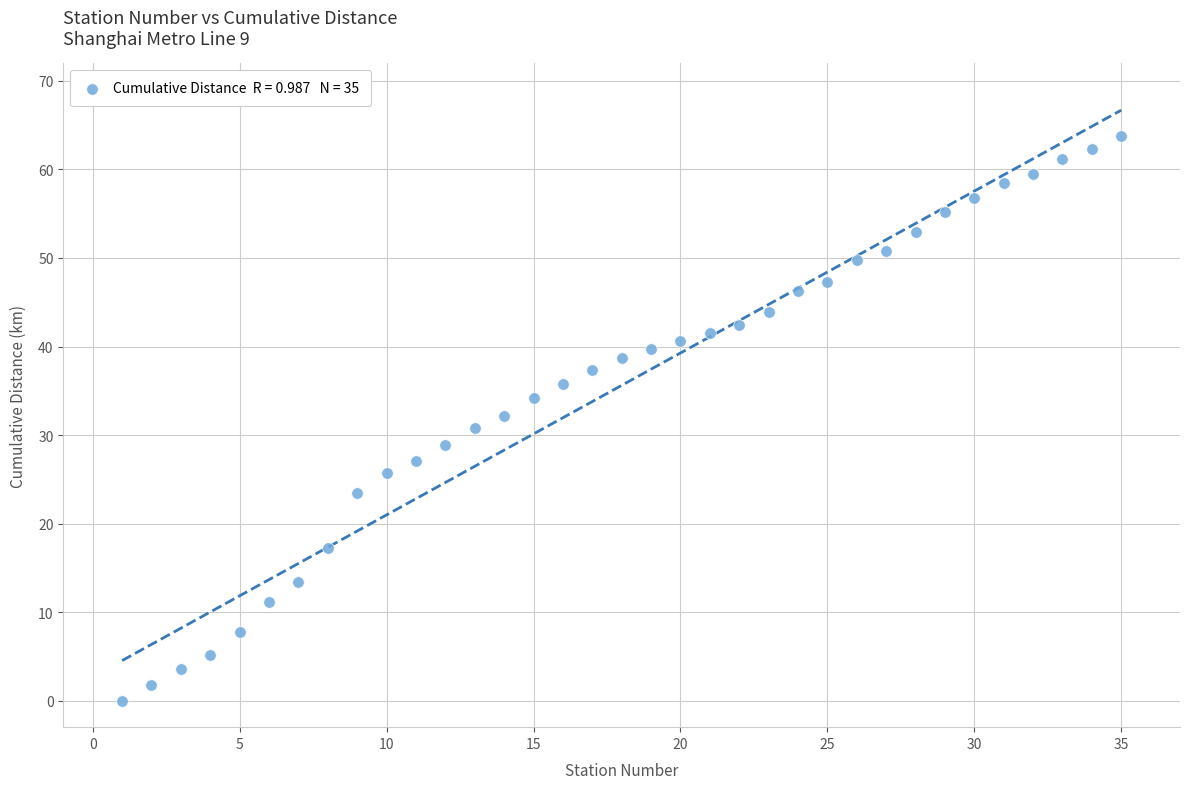

What is the range of Y values (max minus min)?

63.8